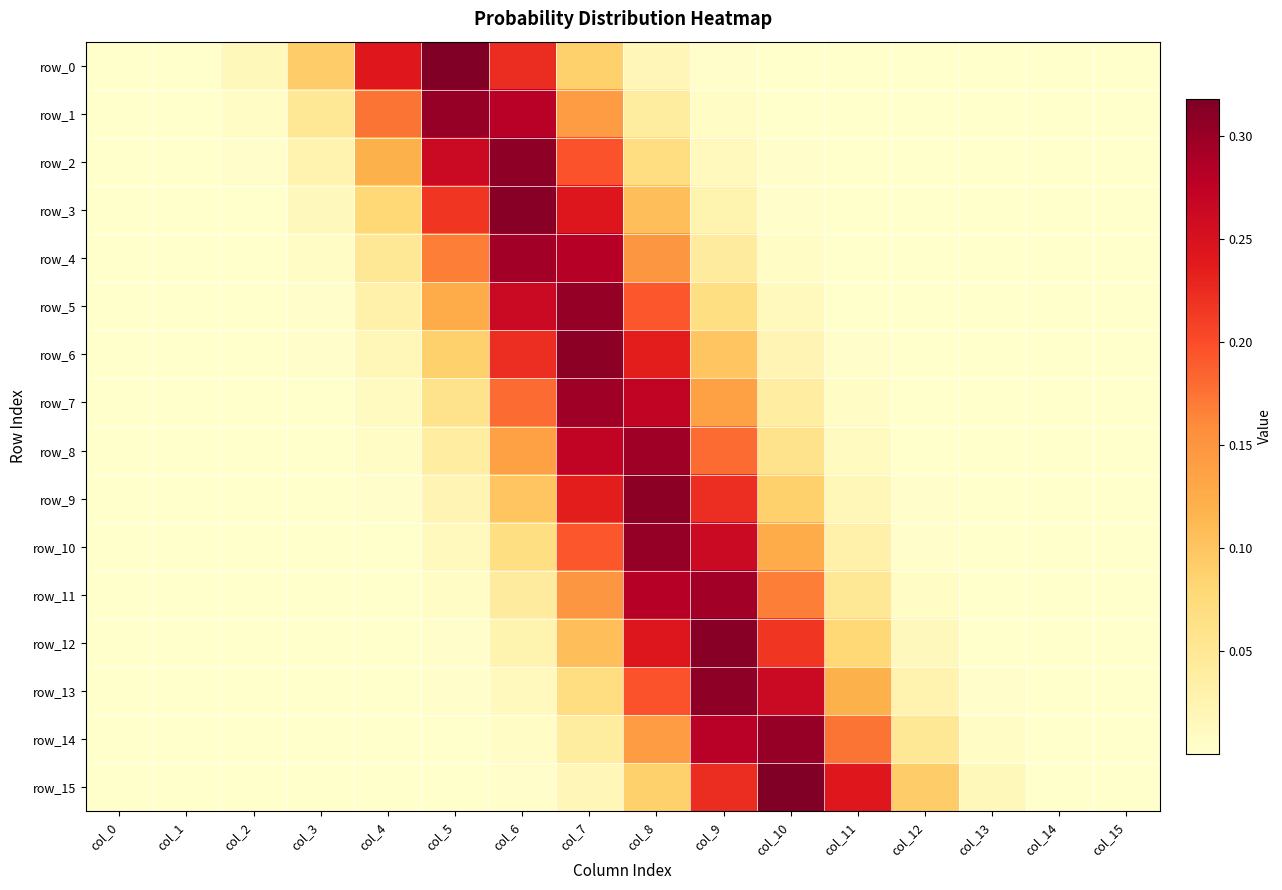

Which series has the largest total across all categories?

row_4